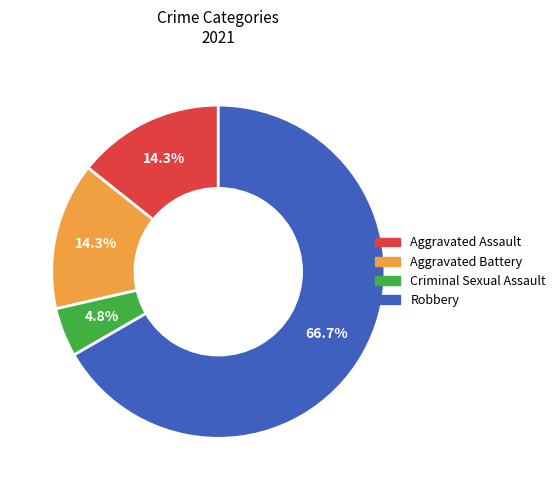

What percentage is the Aggravated Assault slice, to the nearest percent?

14%